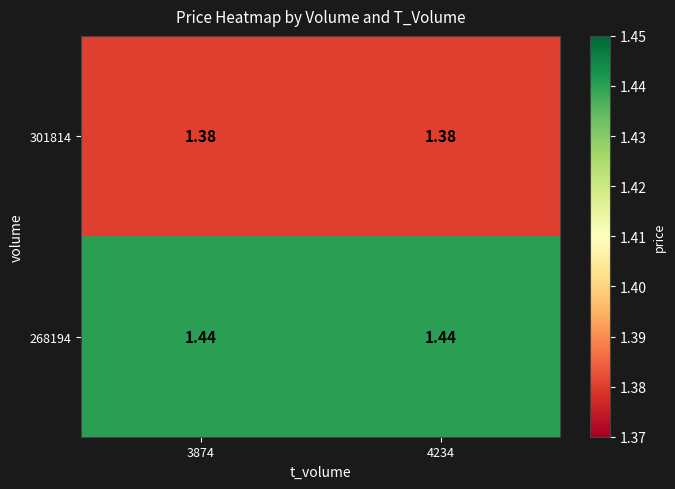

Is the value of 301814 at 3874 greater than the value of 268194 at 3874?

No